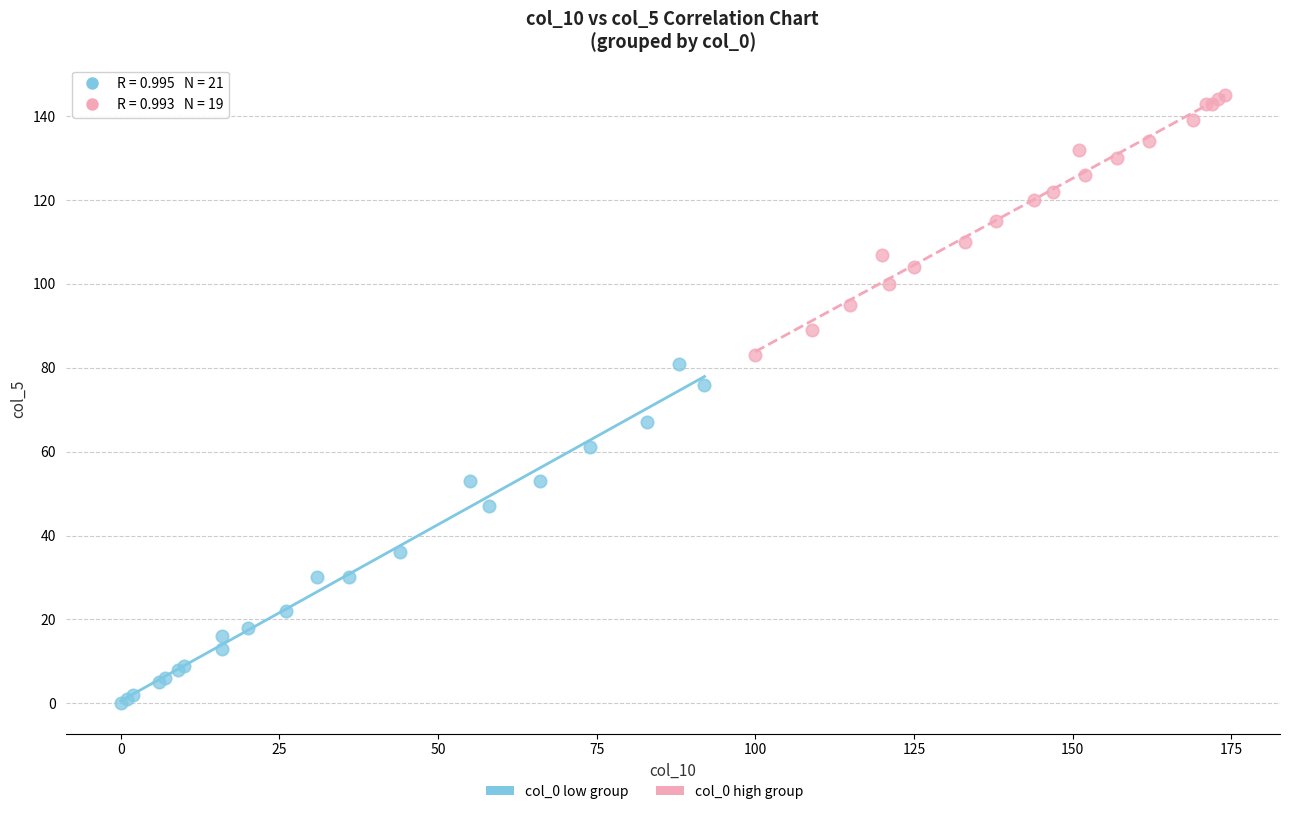

Which series reaches the minimum Y coordinate?

col_0 low group